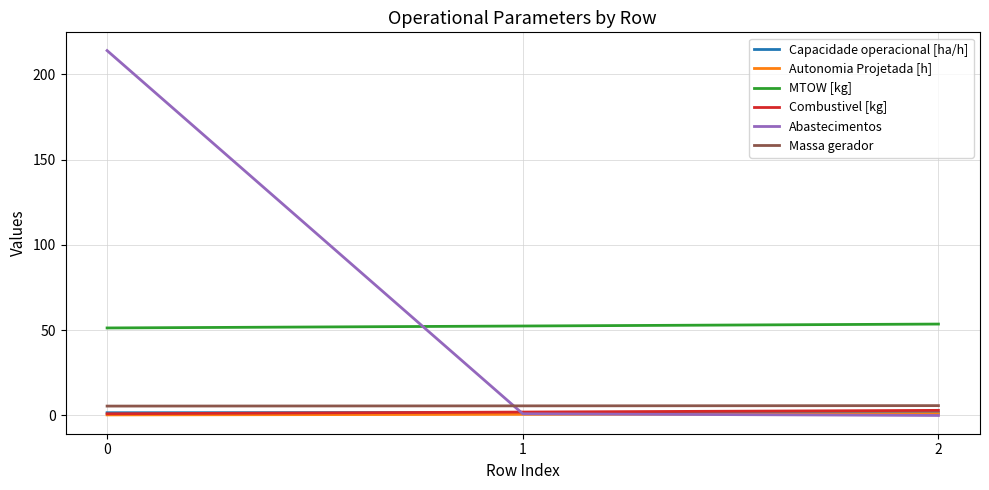

Is the value of MTOW [kg] at 1 greater than the value of Combustivel [kg] at 2?

Yes